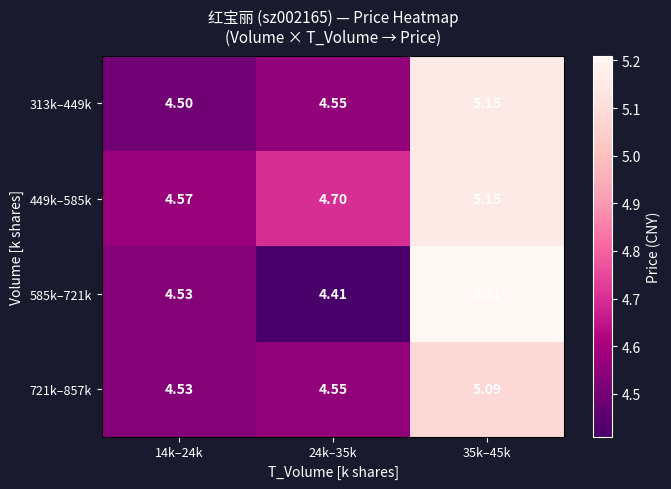

How many distinct data groups are displayed?

4